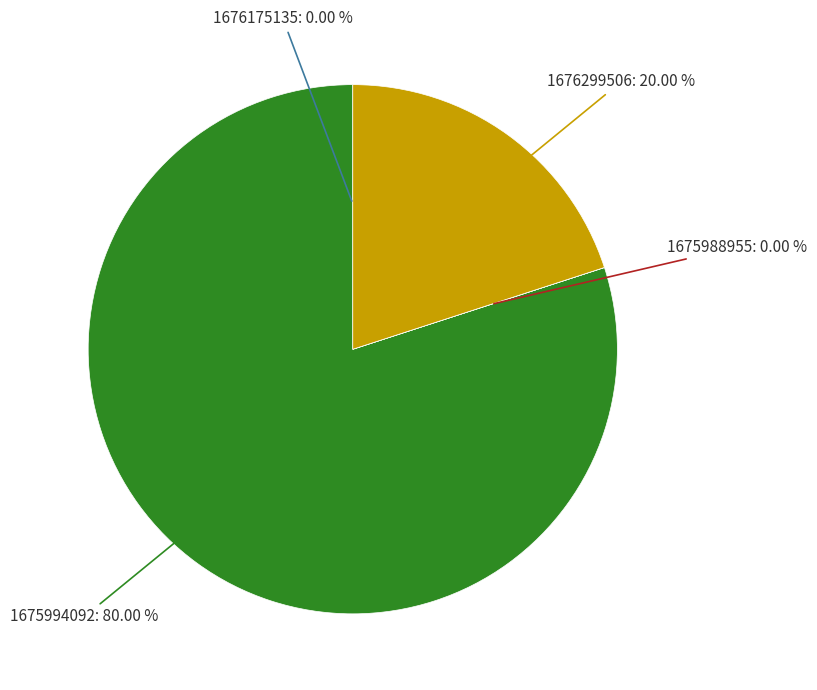

What percentage is NOT represented by 1675994092?

20.0%